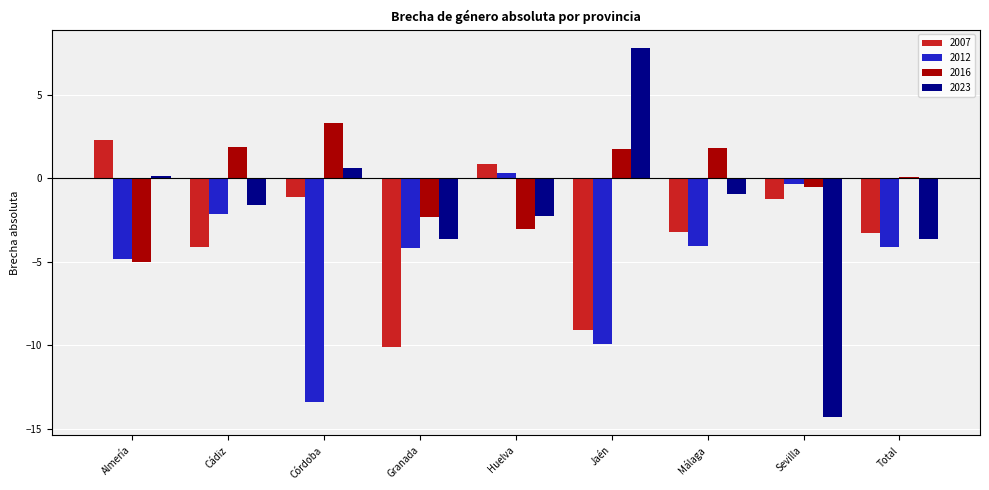

Which series has the largest range (max minus min)?

2023